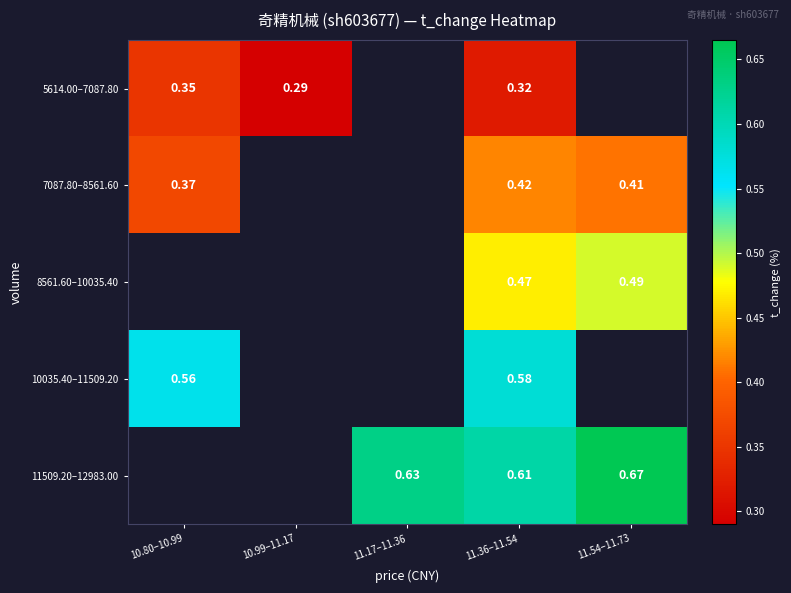

What value does the 5614.00–7087.80 series have at 11.36–11.54?

0.3